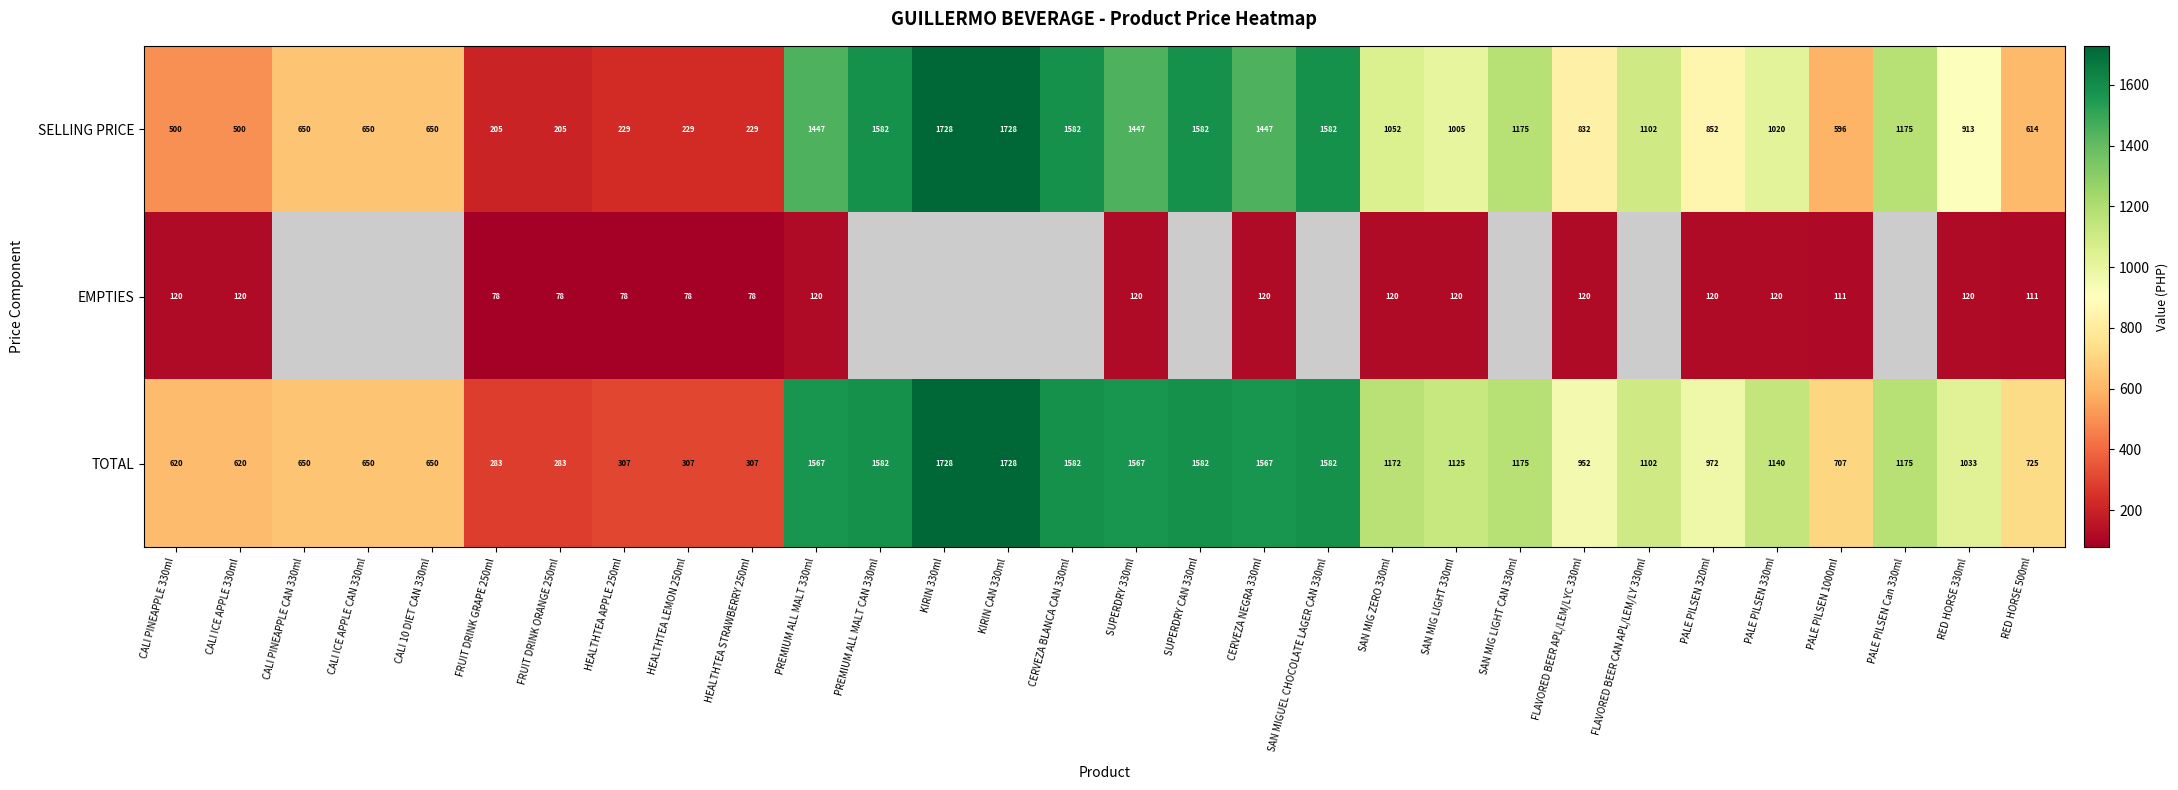

What is the sum of all TOTAL values?

30440